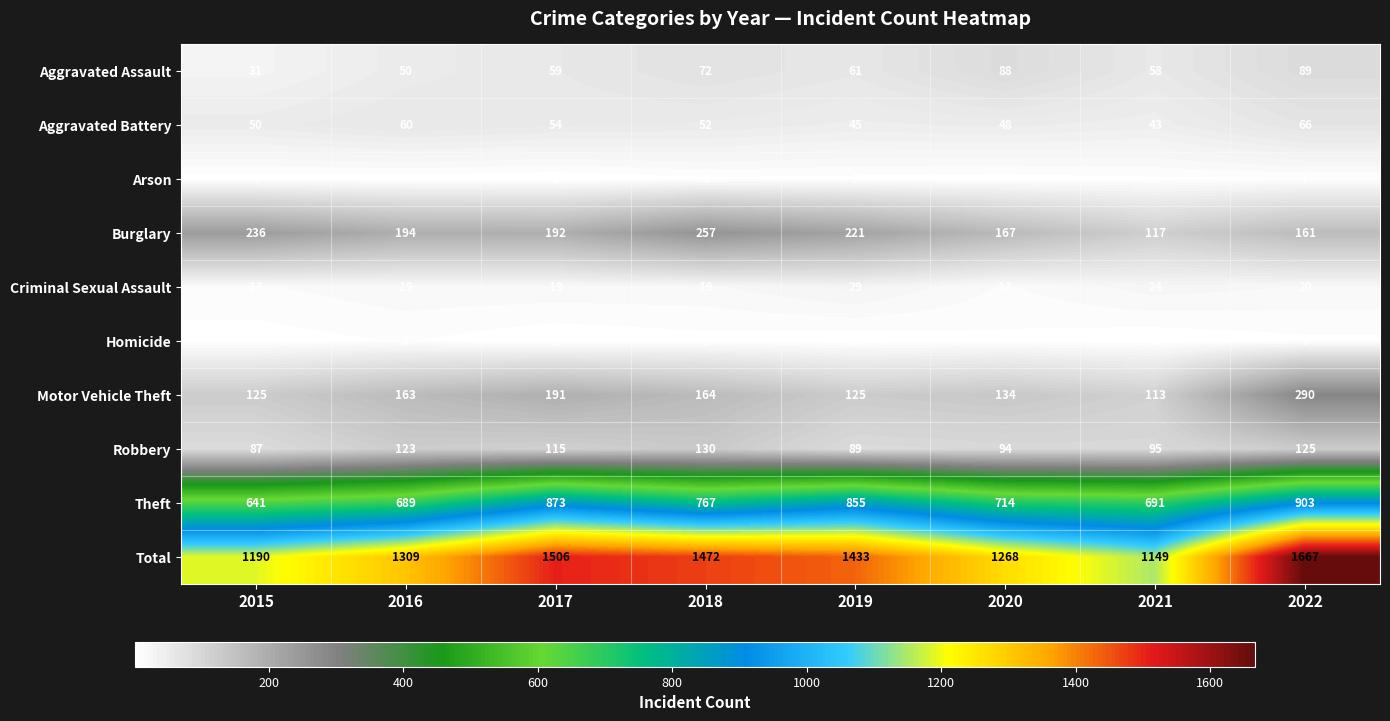

What is the total value across all series at 2017?

3012